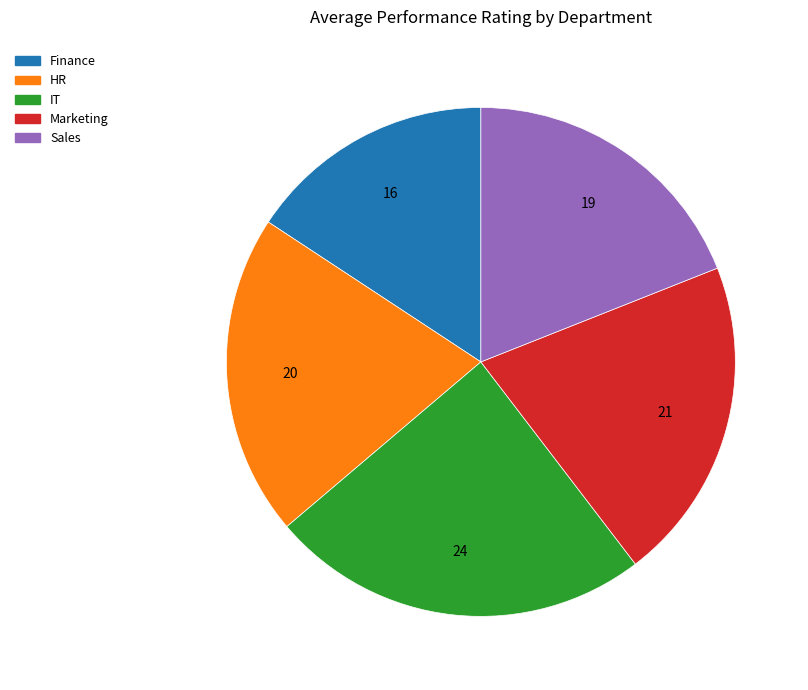

True or false: Sales accounts for 19% of the total.

True